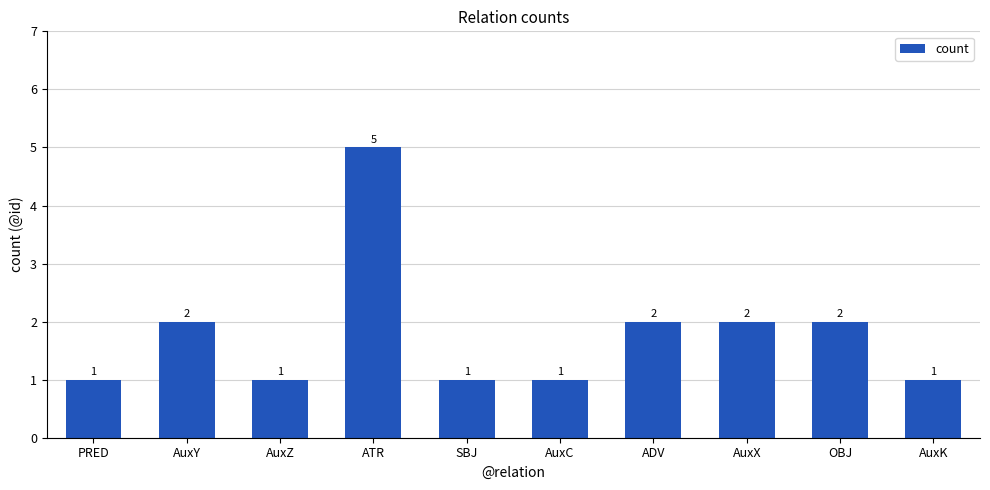

Read the value at AuxC.

1